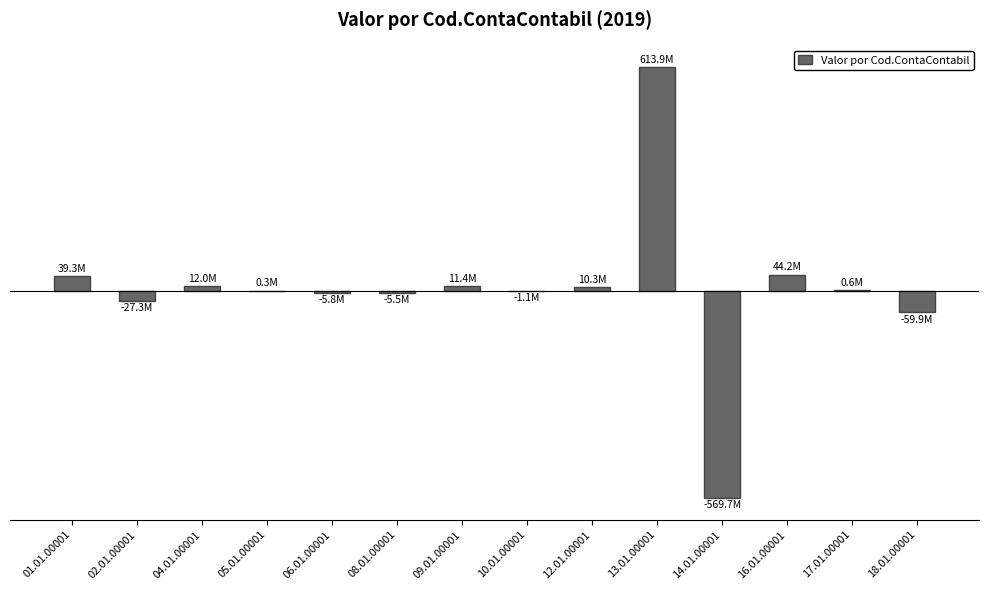

What is the difference between the maximum and second lowest values?

673792006.0